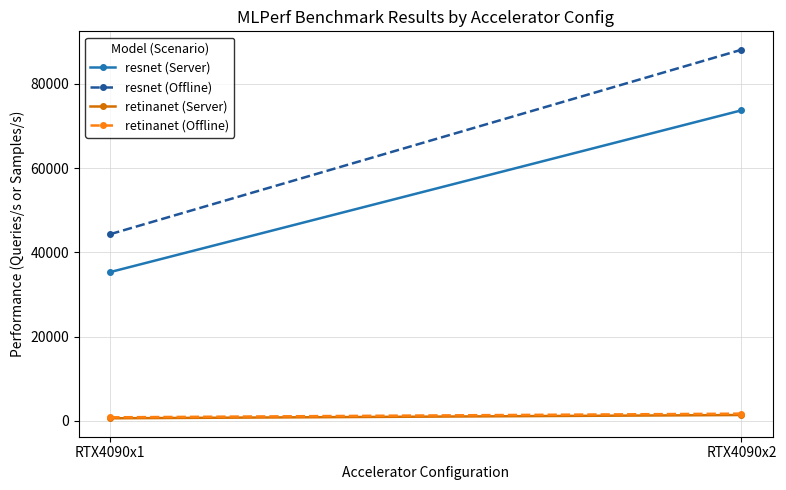

What is the value of the resnet (Server) point at the 1st from the left?

35357.8